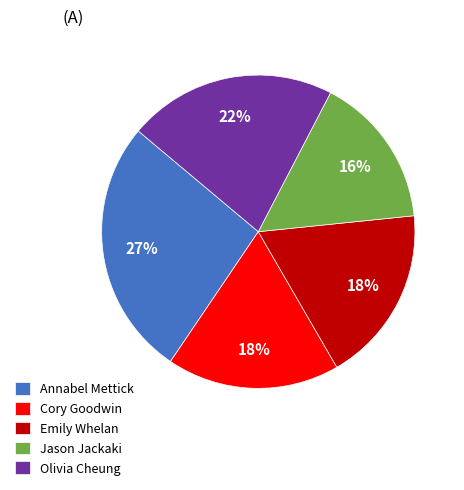

What percentage is the Olivia Cheung slice, to the nearest percent?

22%